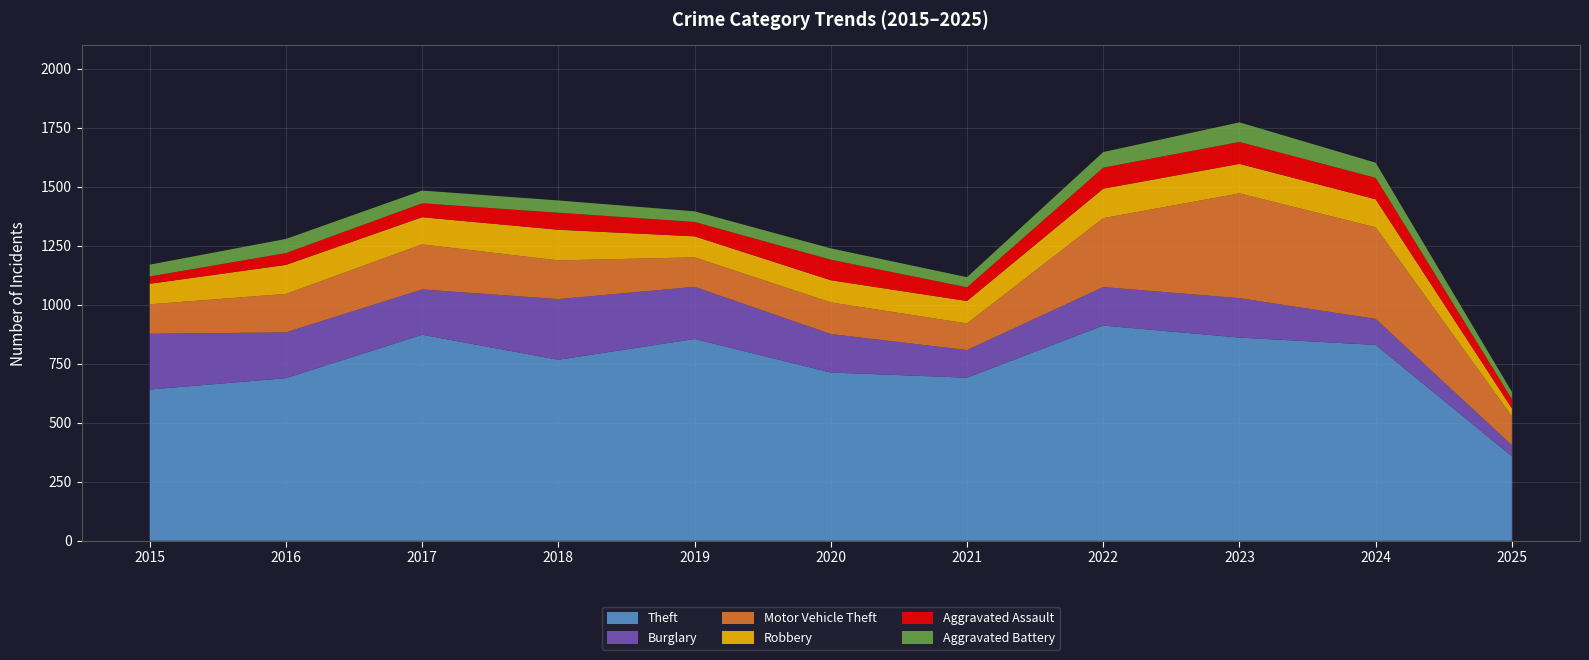

Reading left to right, transcribe all the data shown in this chart.

Theft: 2015=641	2016=689	2017=873	2018=767	2019=855	2020=713	2021=691	2022=912	2023=861	2024=830	2025=358
Burglary: 2015=236	2016=194	2017=192	2018=257	2019=221	2020=163	2021=117	2022=163	2023=167	2024=110	2025=47
Motor Vehicle Theft: 2015=125	2016=163	2017=191	2018=164	2019=125	2020=134	2021=113	2022=292	2023=444	2024=388	2025=123
Robbery: 2015=87	2016=123	2017=115	2018=130	2019=89	2020=94	2021=95	2022=125	2023=125	2024=119	2025=33
Aggravated Assault: 2015=31	2016=50	2017=59	2018=72	2019=61	2020=87	2021=58	2022=89	2023=93	2024=91	2025=39
Aggravated Battery: 2015=50	2016=60	2017=54	2018=52	2019=45	2020=48	2021=43	2022=66	2023=83	2024=64	2025=31